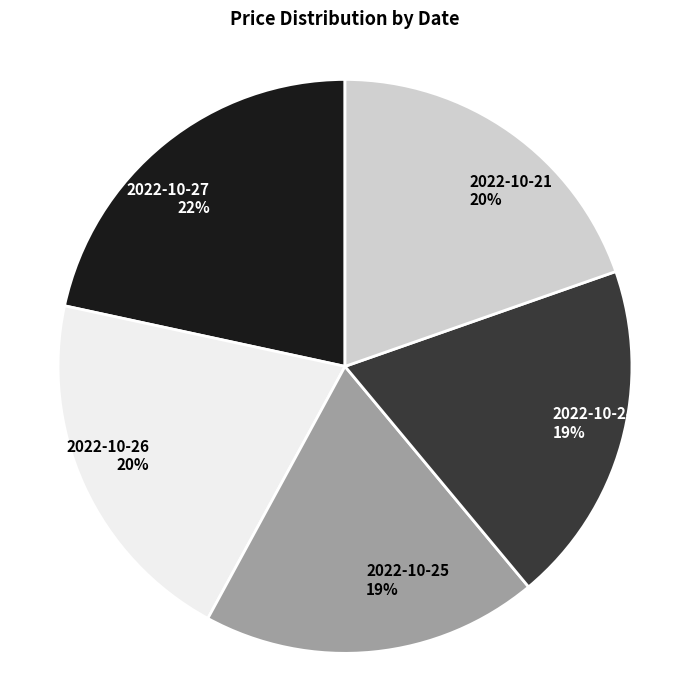

How many slices are in this pie chart?

5